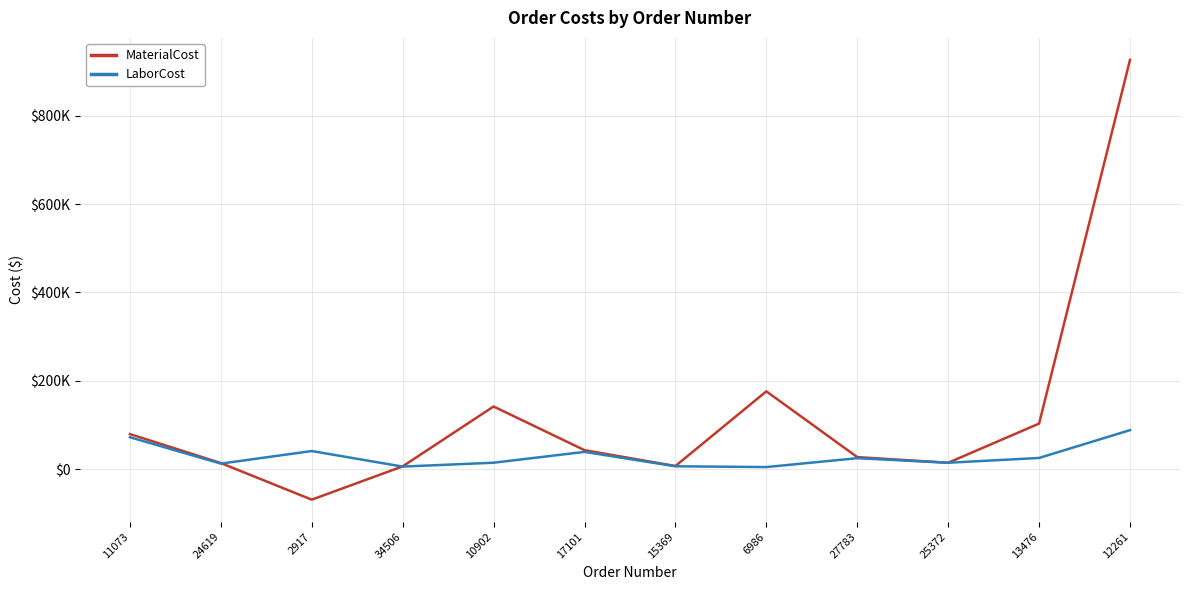

True or false: MaterialCost and LaborCost intersect in this chart.

True